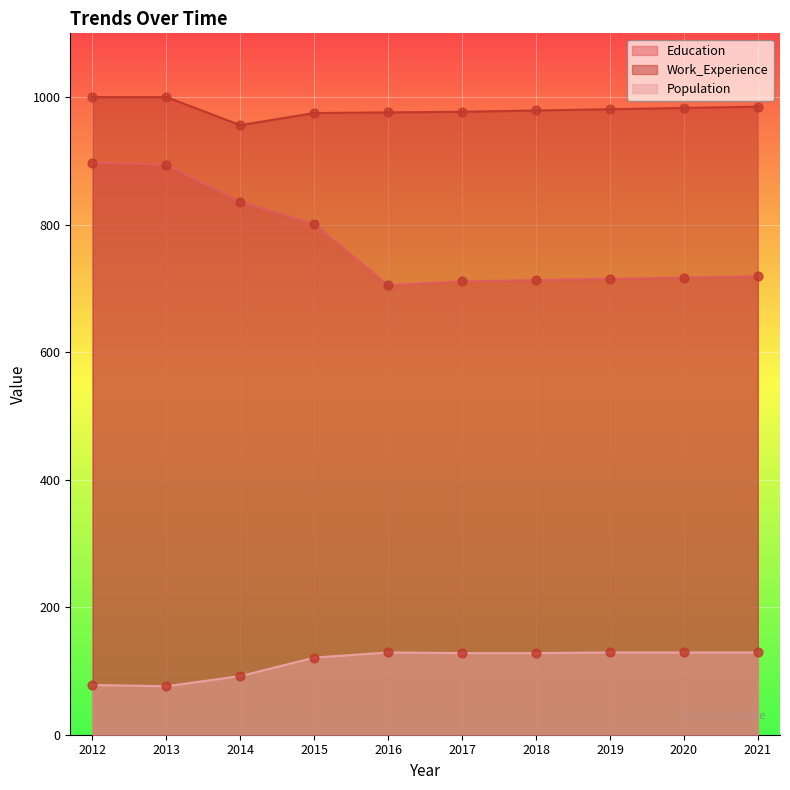

At how many categories does at least one series exceed 969?

9